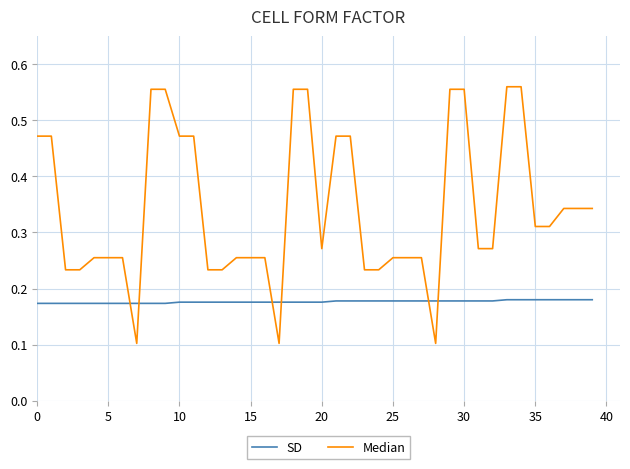

Does the chart have visible grid lines?

Yes